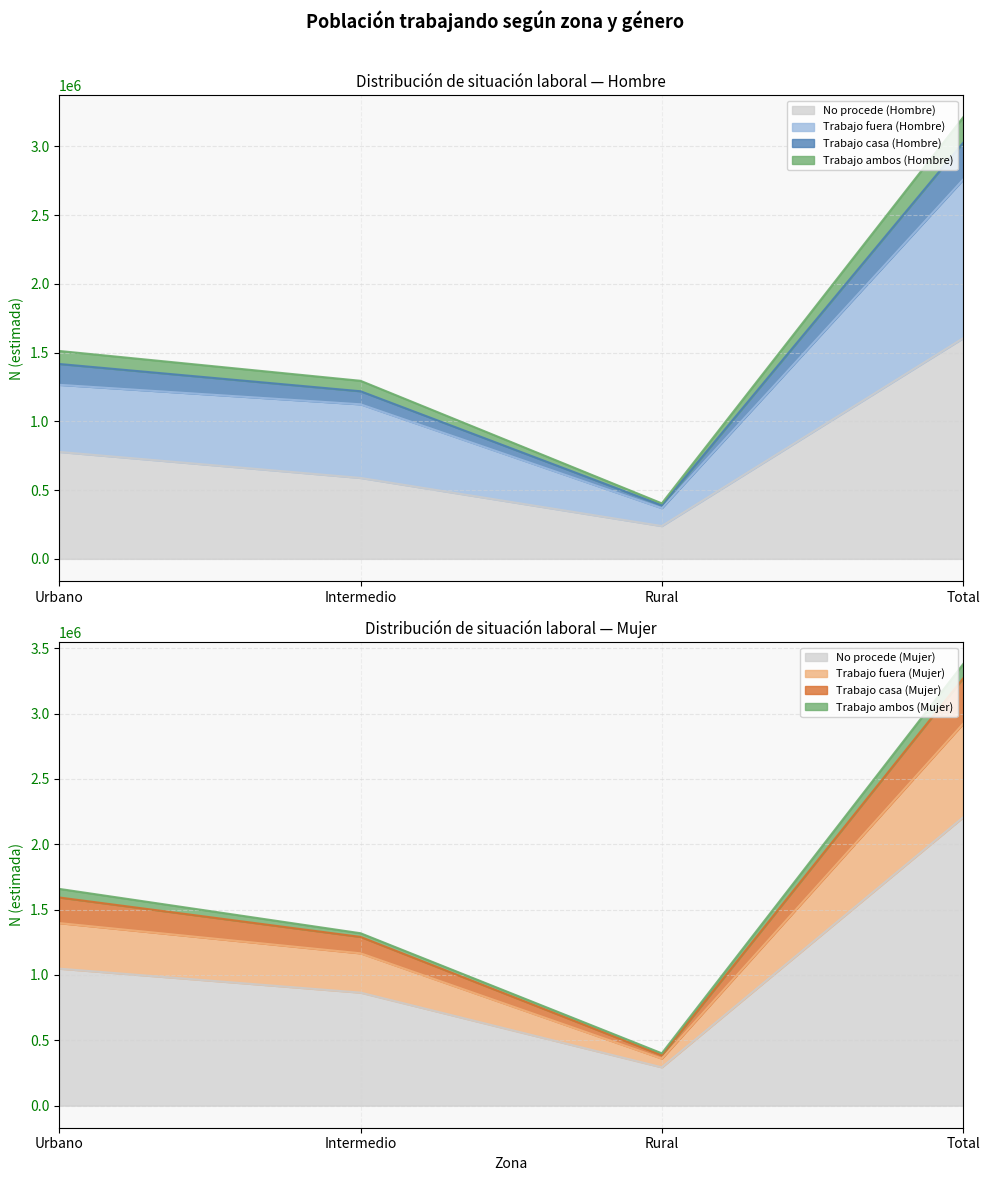

True or false: Mujer N (estimada) has a value of 820988 at Intermedio.

False